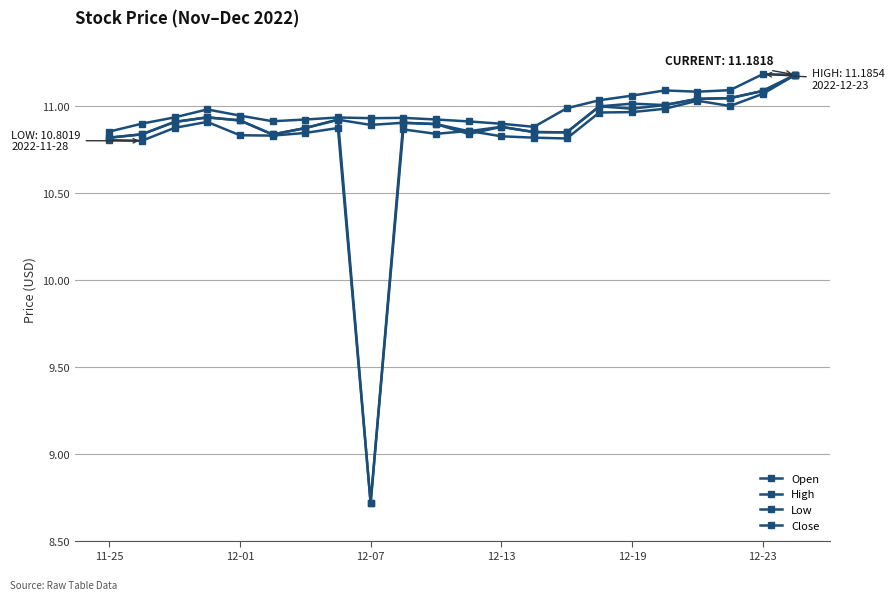

How many data points in Low are less than 10?

1